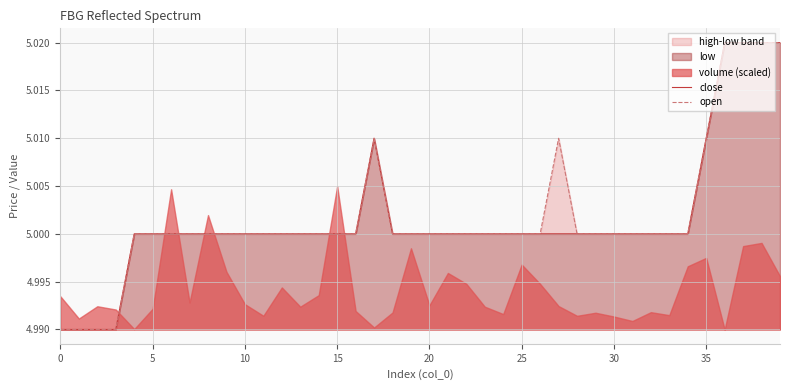

How many data points in open are above 5?

7